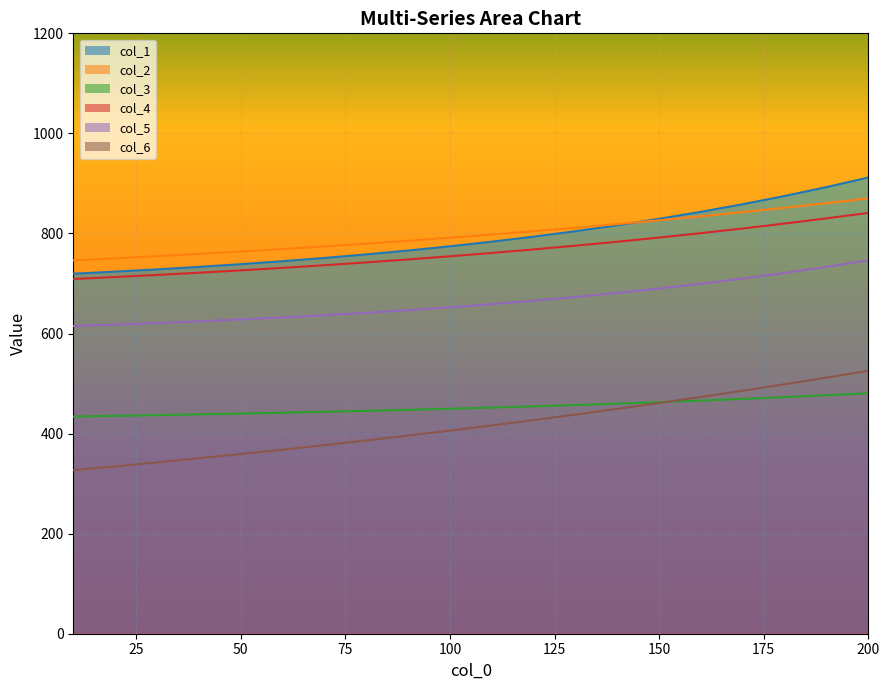

Where does the 1 series first go above 783?

110